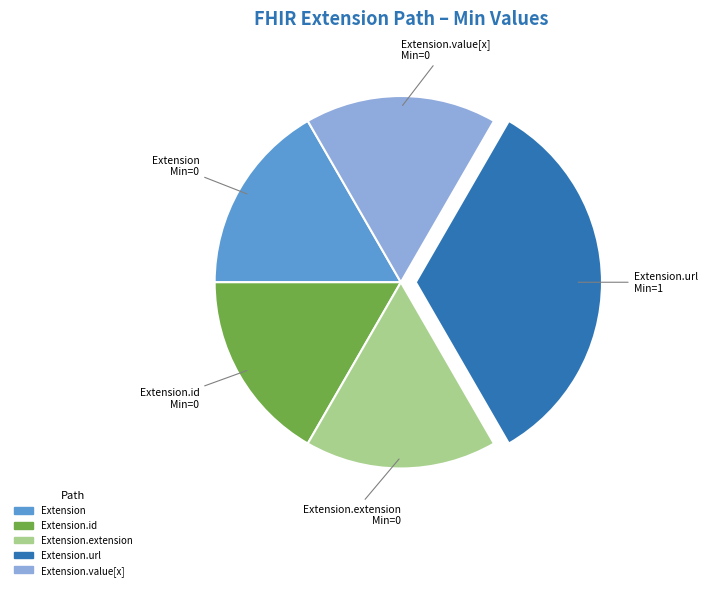

Is there any slice that represents more than half of the pie?

No